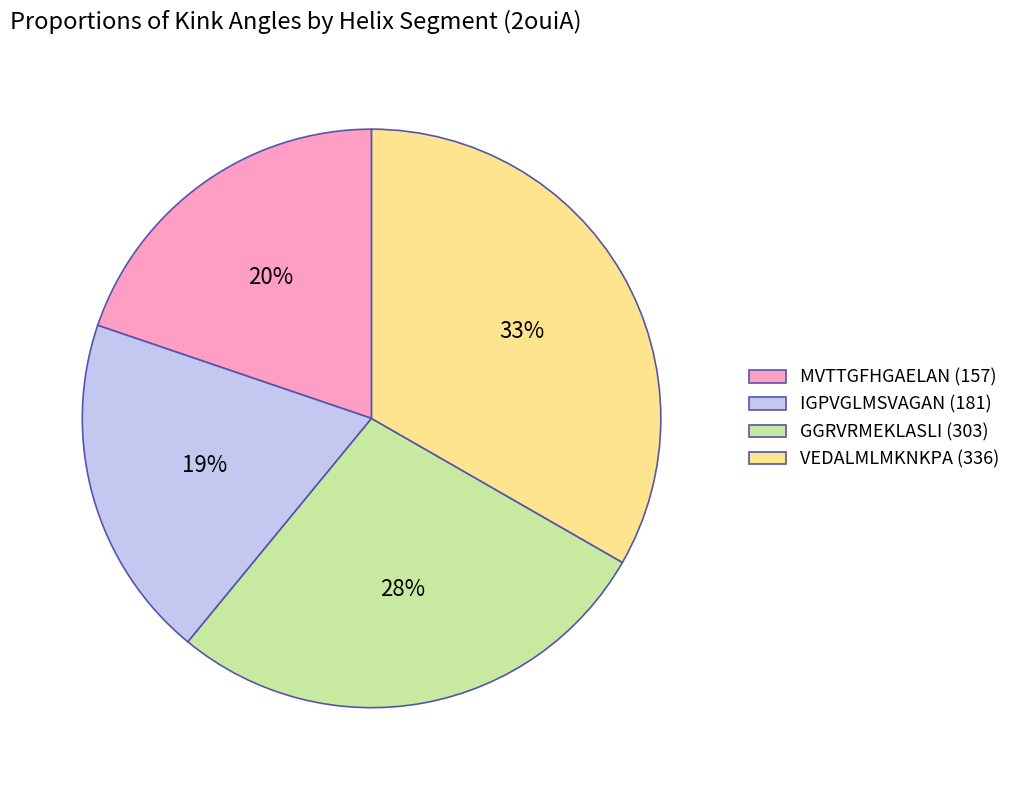

Rank the categories by value from highest to lowest.

VEDALMLMKNKPA (336), GGRVRMEKLASLI (303), MVTTGFHGAELAN (157), IGPVGLMSVAGAN (181)